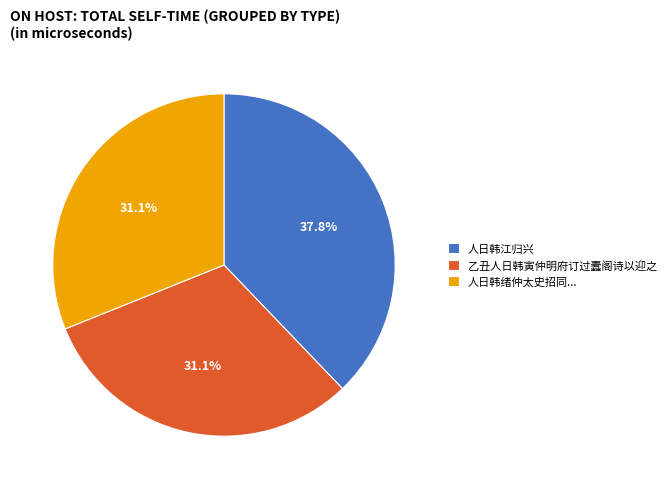

To the nearest percent, what is the average slice percentage?

33%